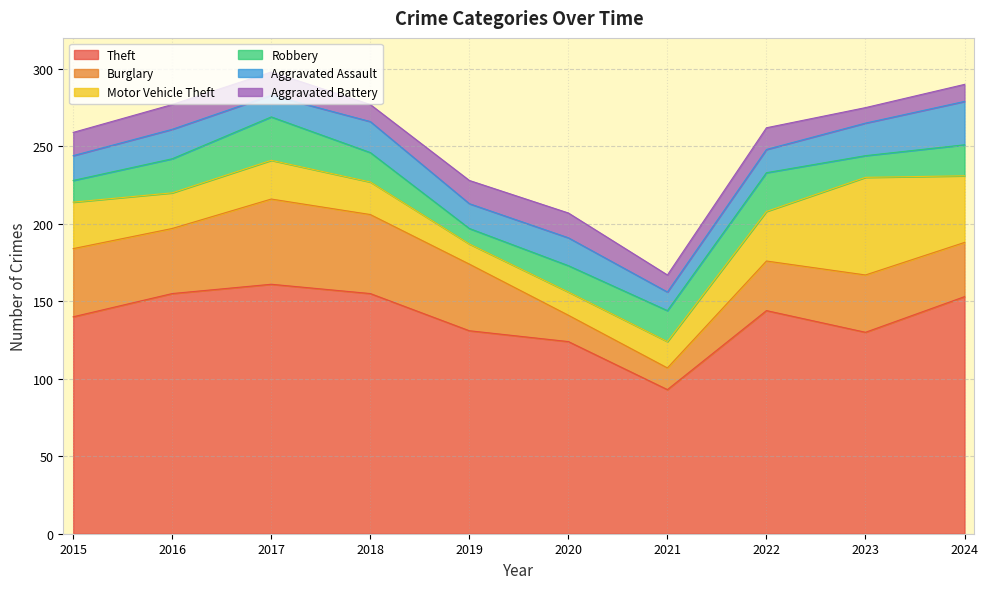

True or false: Burglary and Theft intersect in this chart.

False